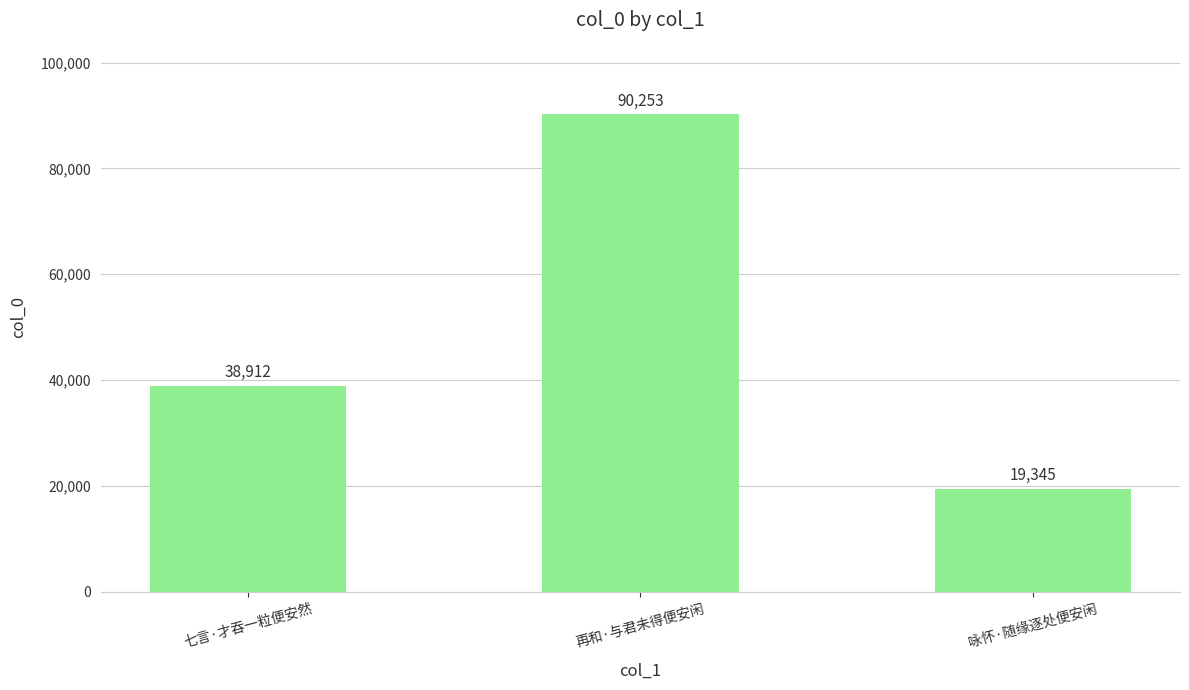

What is the label of the 2nd bar from the left?

再和·与君未得便安闲